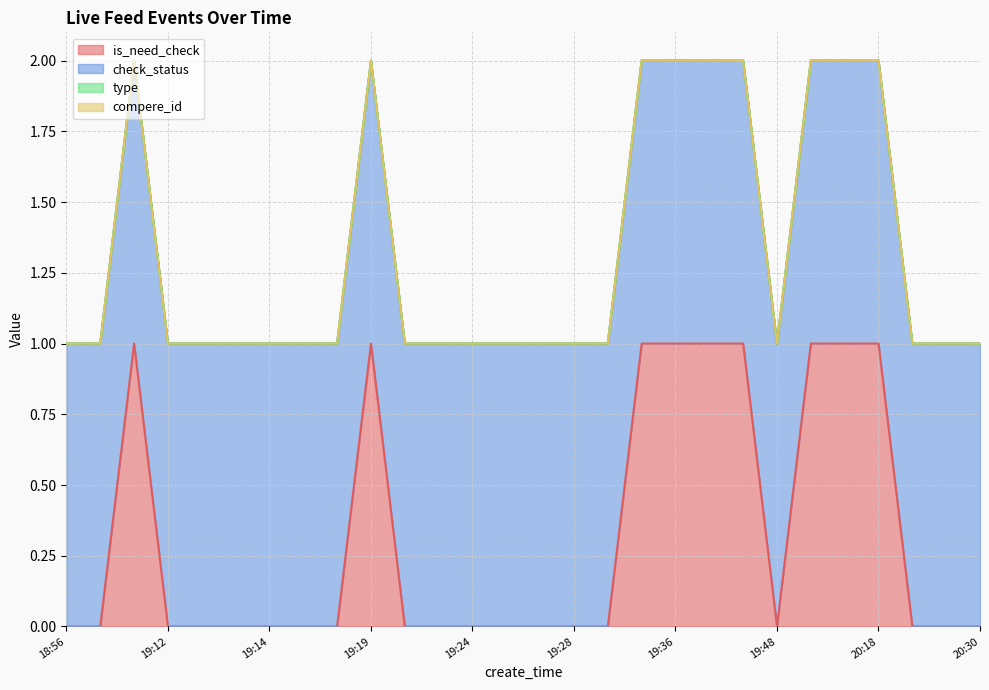

Which series has the largest range (max minus min)?

is_need_check